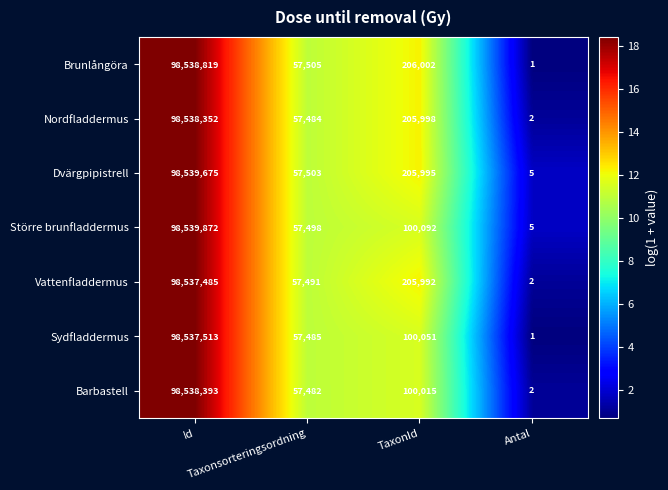

What is the maximum value shown in the chart?

98539872